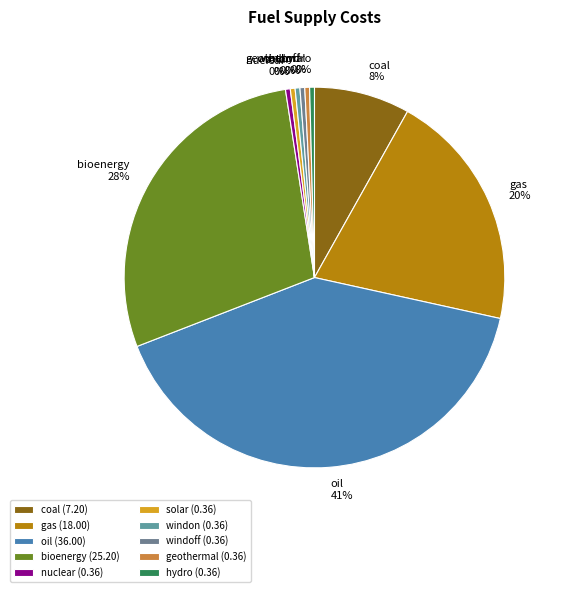

Is the sum of windoff and oil greater than half?

No